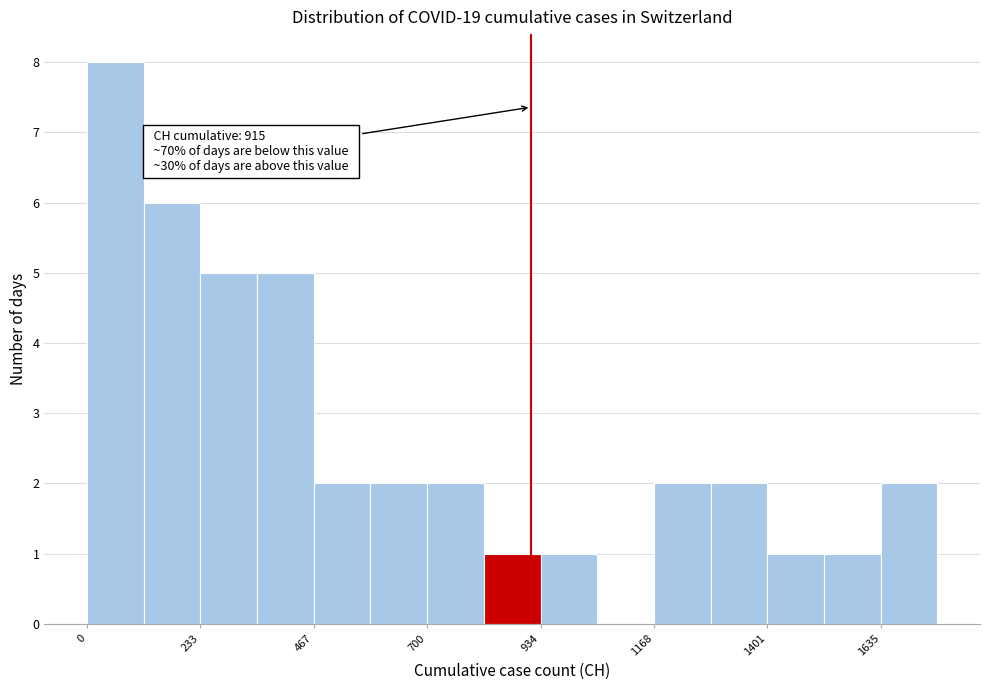

Around what value on the x-axis is the tallest bar? Give the approximate position of its centre, as read against the axis.

50